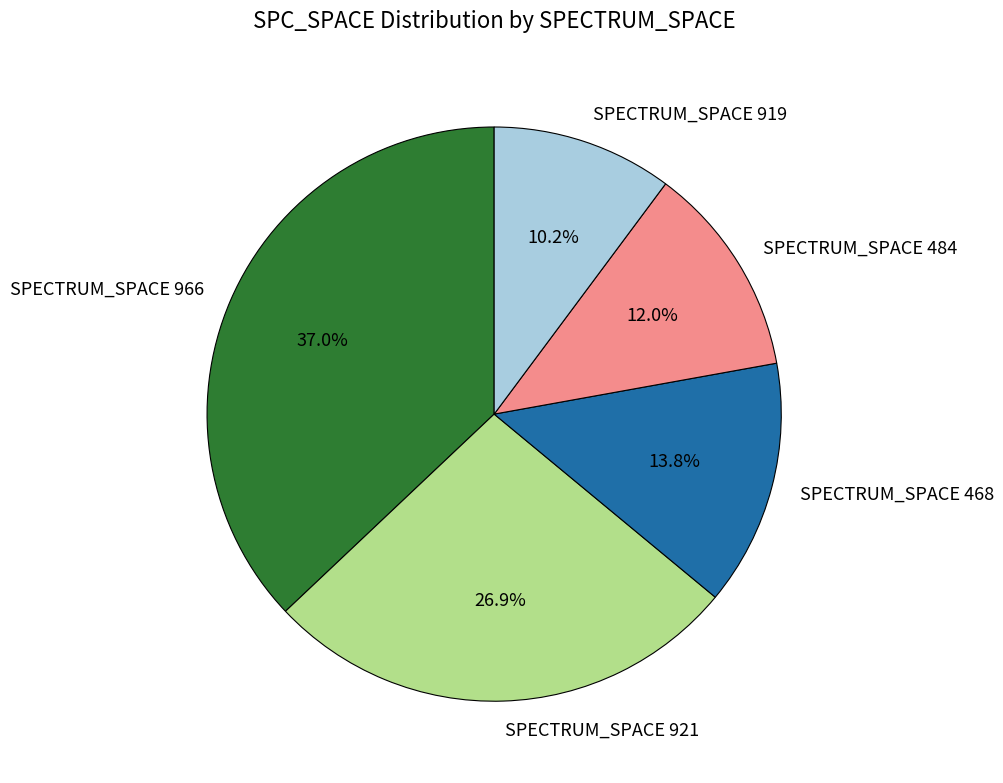

What is the total percentage of SPECTRUM_SPACE 468 and SPECTRUM_SPACE 484?

25.8%